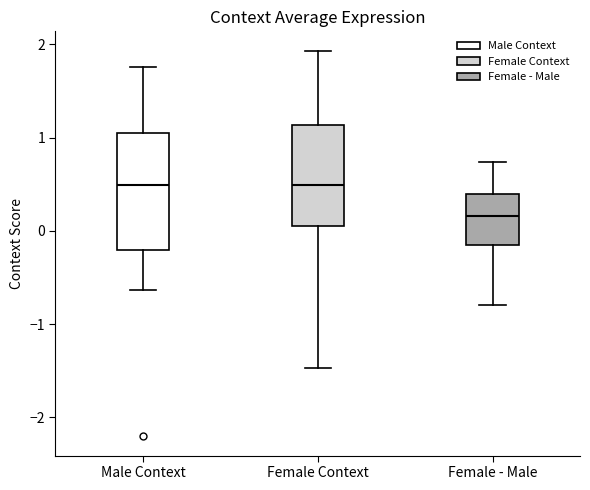

Which box is the tallest, from its lower edge to its upper edge?

Male Context